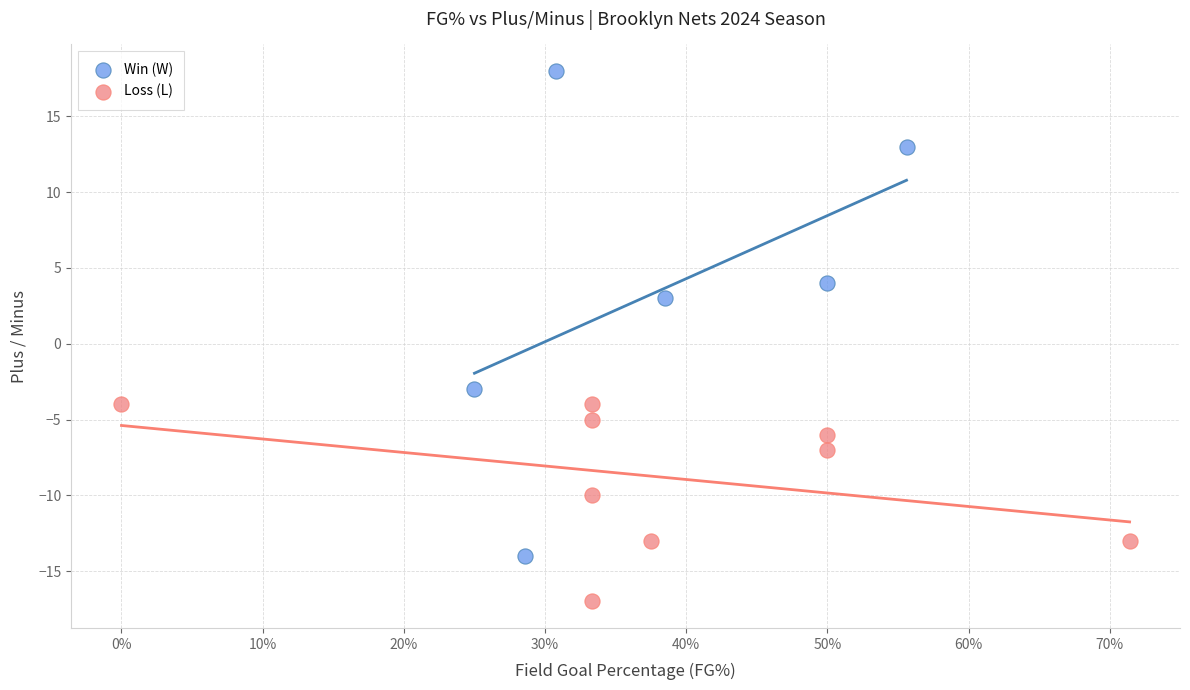

Which series has the largest Y range (max minus min)?

Win (W)